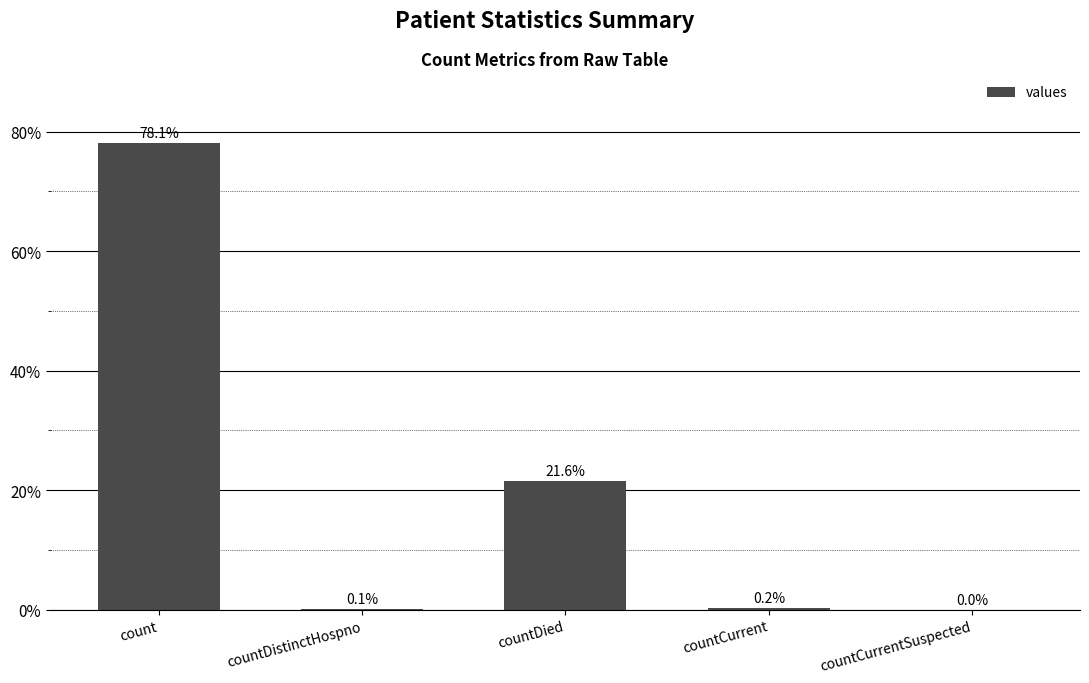

List the labels in order of value, largest first.

count, countDied, countCurrent, countDistinctHospno, countCurrentSuspected